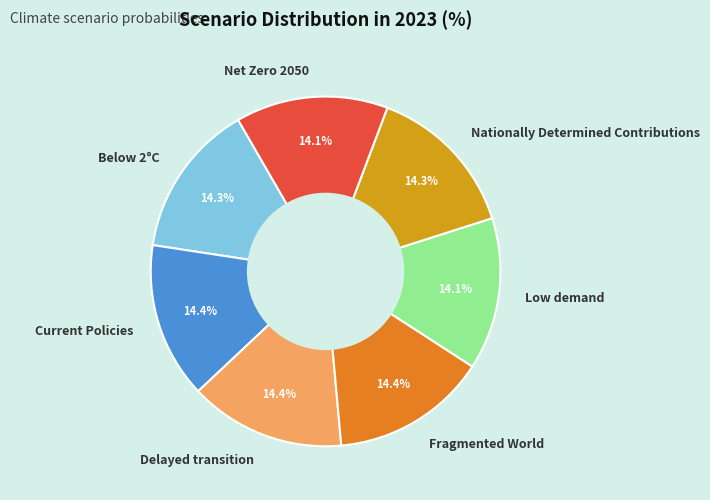

Does Nationally Determined Contributions account for over 50% of the chart?

No